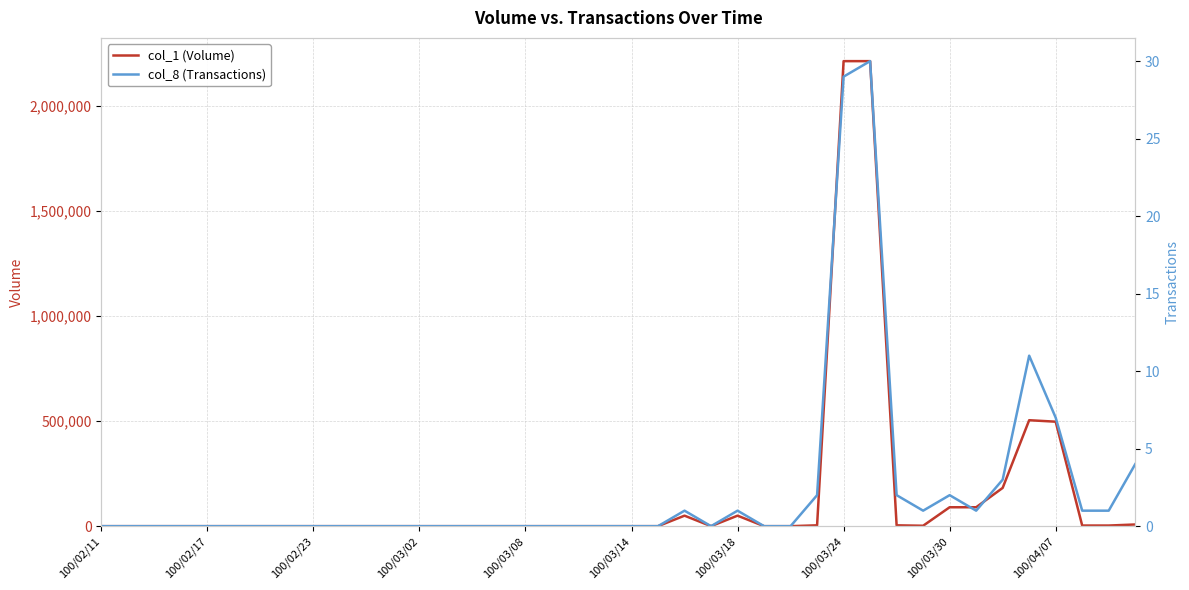

How many lines are shown in the chart?

2